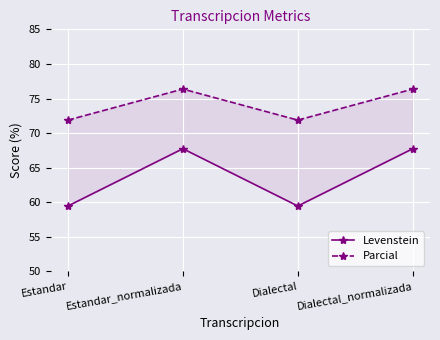

How many values in the Parcial series exceed 76?

2